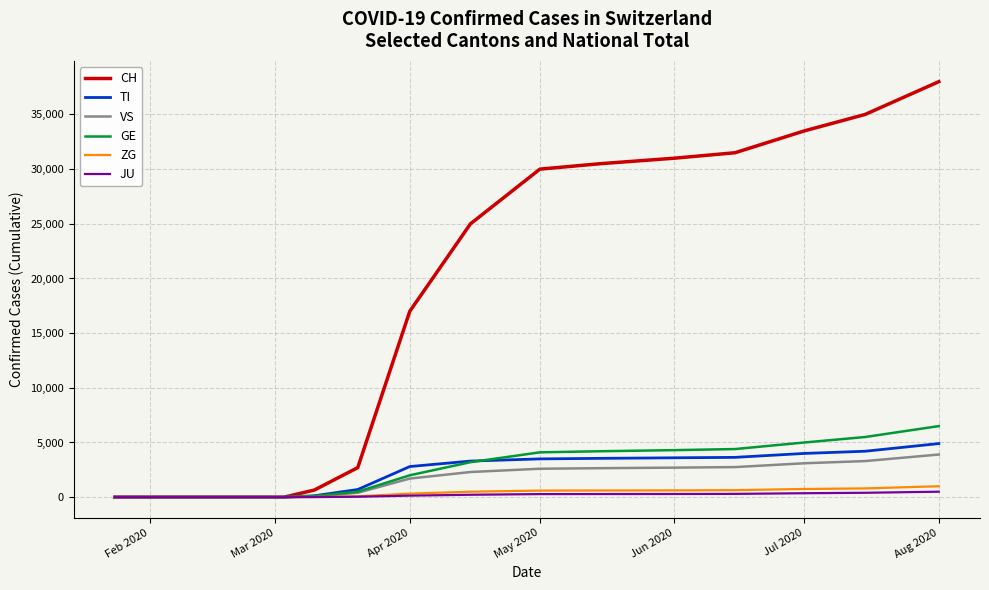

What is the maximum value shown in the chart?

38000